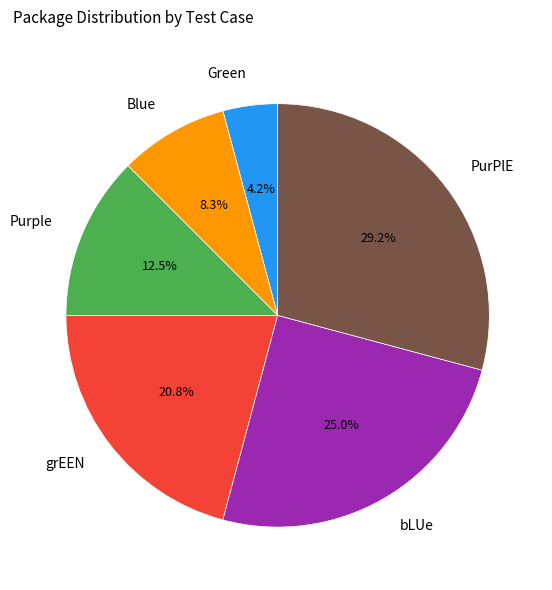

True or false: PurPlE accounts for 17% of the total.

False